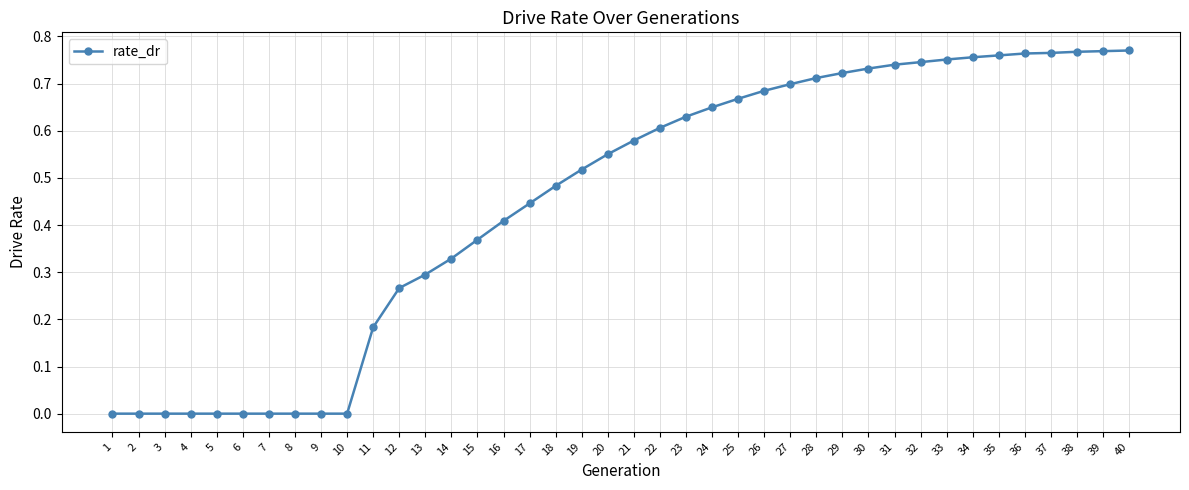

What is the sum of the values at 11 and 35?

0.9